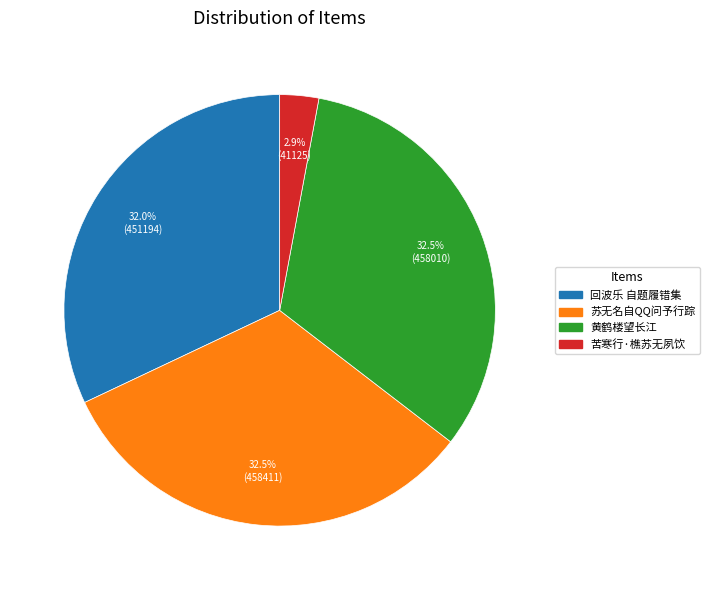

Is there a majority slice in this chart?

No